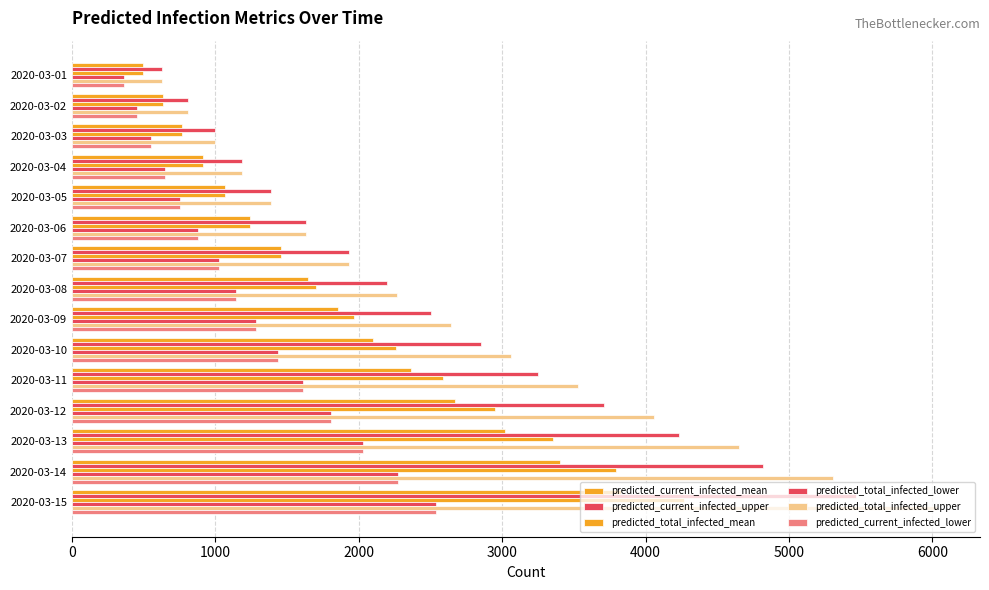

What is the maximum value for predicted_total_infected_mean?

4271